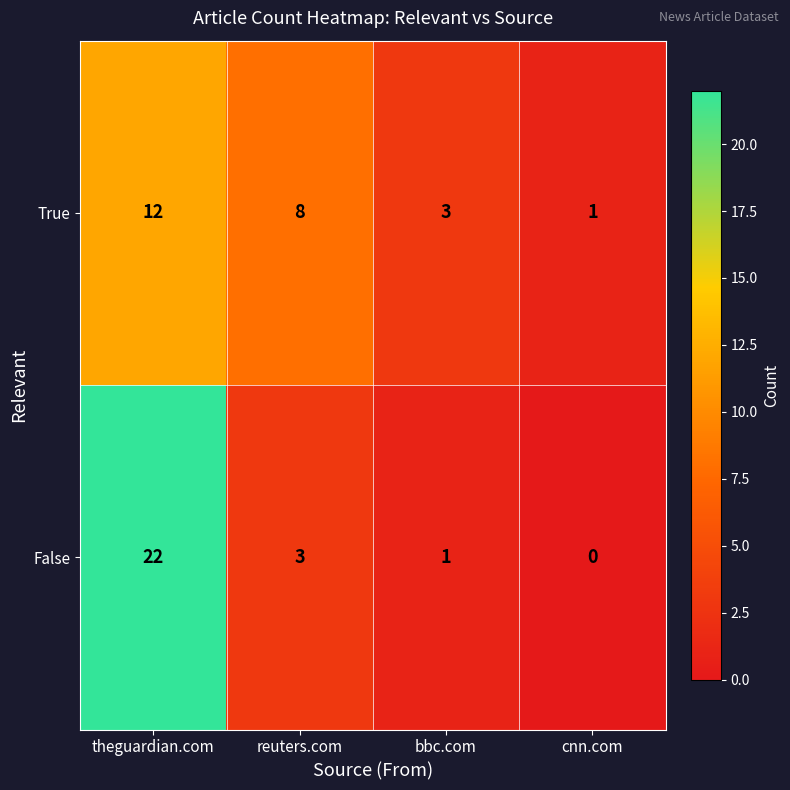

Count the number of categories in the chart.

4